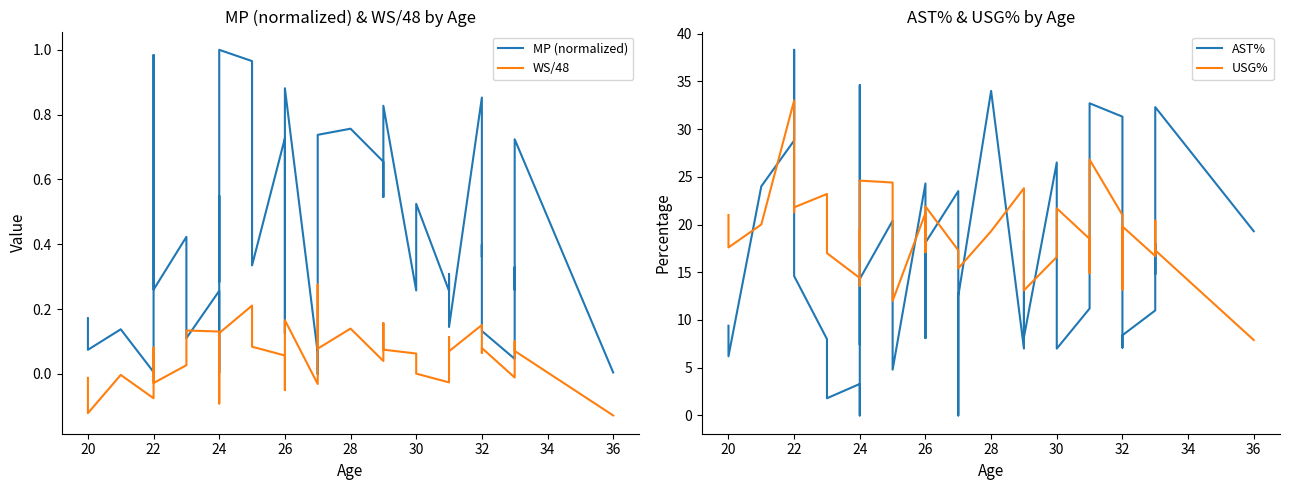

List the series in order of their peak value, highest first.

AST%, USG%, MP (normalized), WS/48